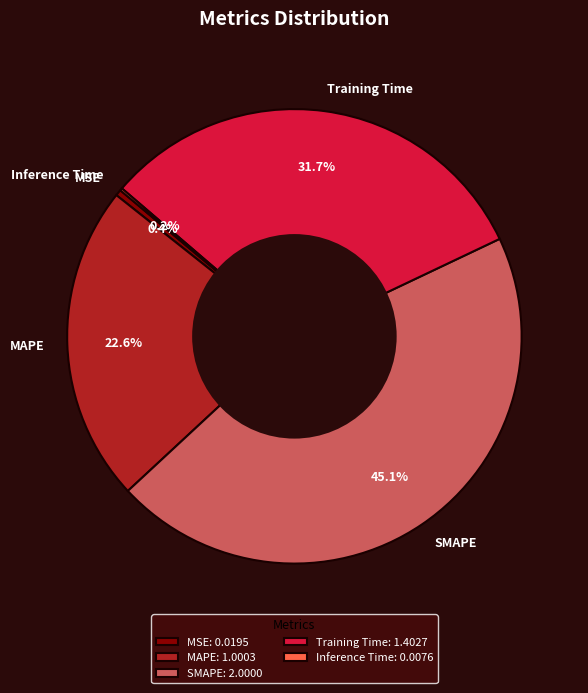

Between Training Time and MSE, which is larger?

Training Time